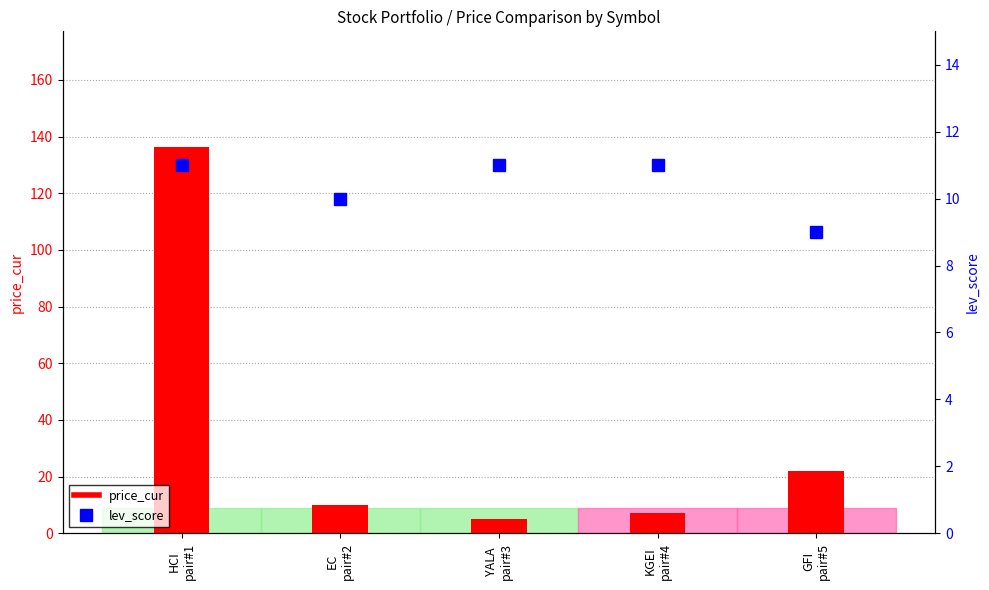

What are all the series names shown in the legend?

price_cur, lev_score